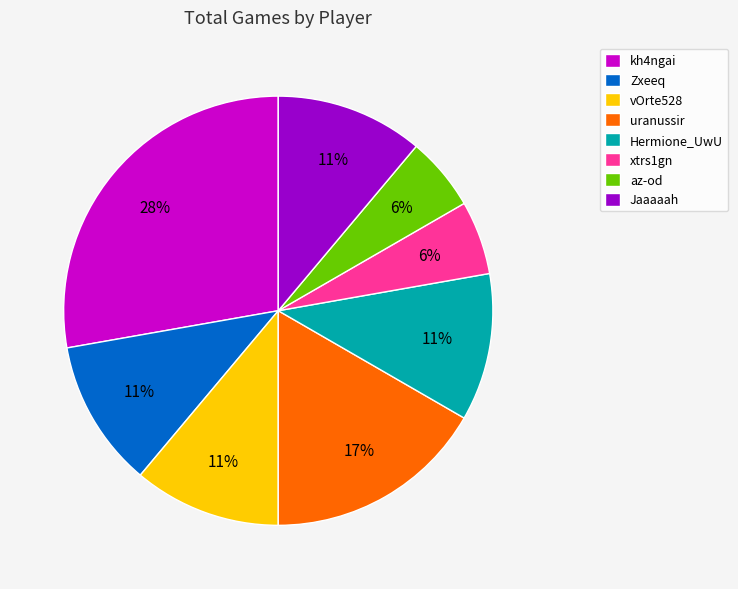

Does any single category account for the majority?

No